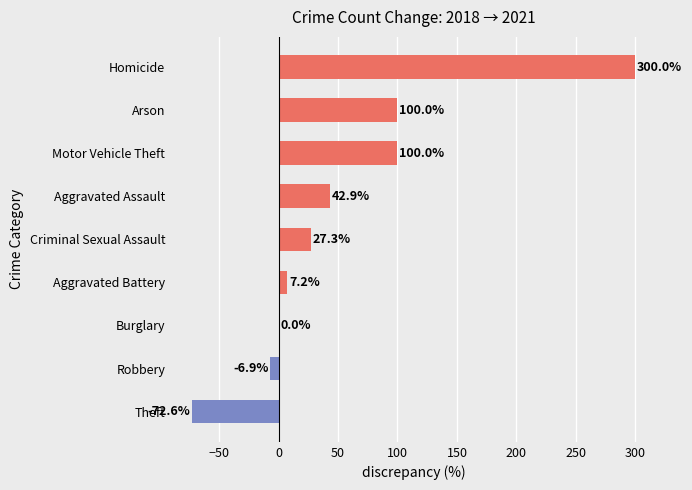

The chart shows a value of -6.9 at Robbery. True or false?

True